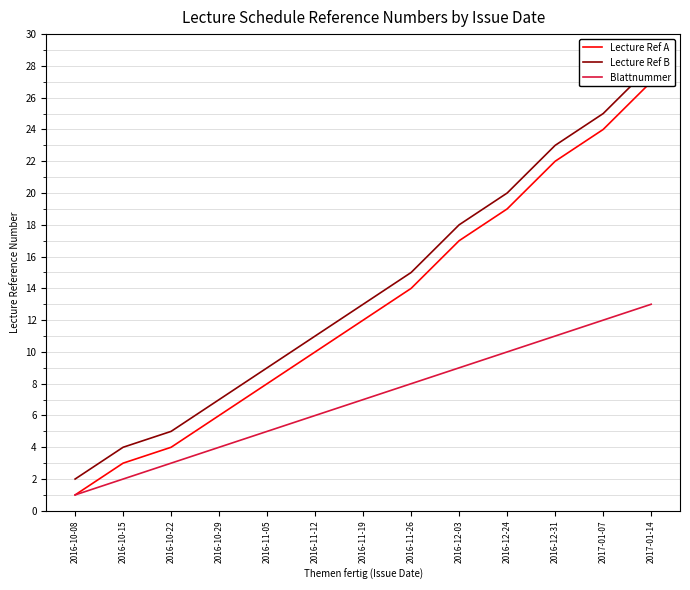

At which label does Lecture Ref B first exceed 13?

2016-11-26